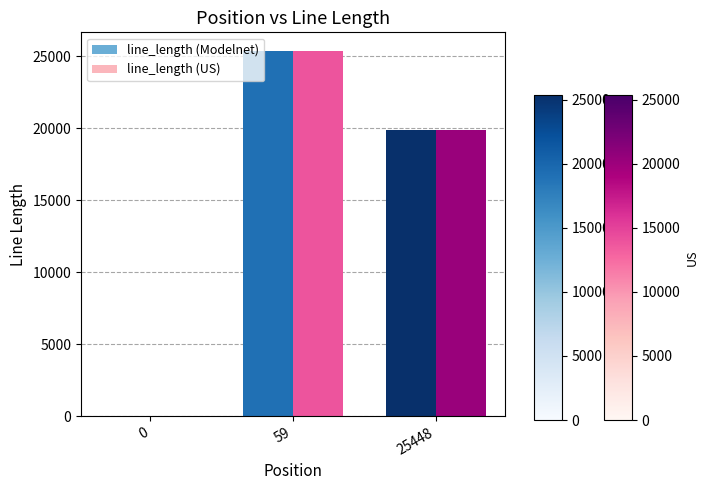

What is the sum of all line_length (Modelnet) values?

45306